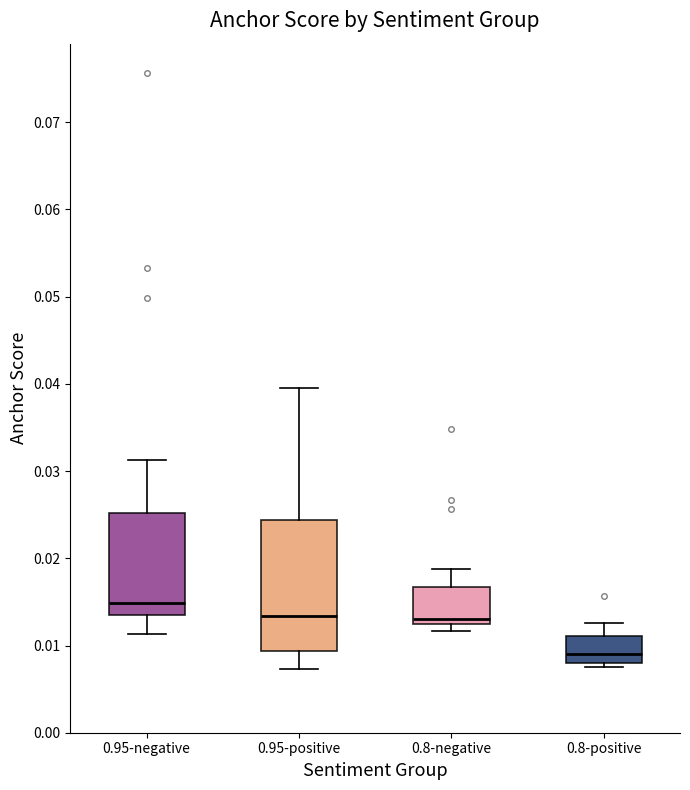

Reading left to right, transcribe this box plot: for each box, give where its median line is, the range the box spans, and where its two whiskers end, as read against the y-axis. The values are not printed on the chart, so give them approximately, as read against the axis.

0.95-negative: median 0.015, box 0.013 to 0.025, whiskers 0.011 to 0.031
0.95-positive: median 0.013, box 0.009 to 0.024, whiskers 0.007 to 0.040
0.8-negative: median 0.013, box 0.012 to 0.017, whiskers 0.012 (just below the box's lower edge) to 0.019
0.8-positive: median 0.009, box 0.008 to 0.011, whiskers 0.007 to 0.013